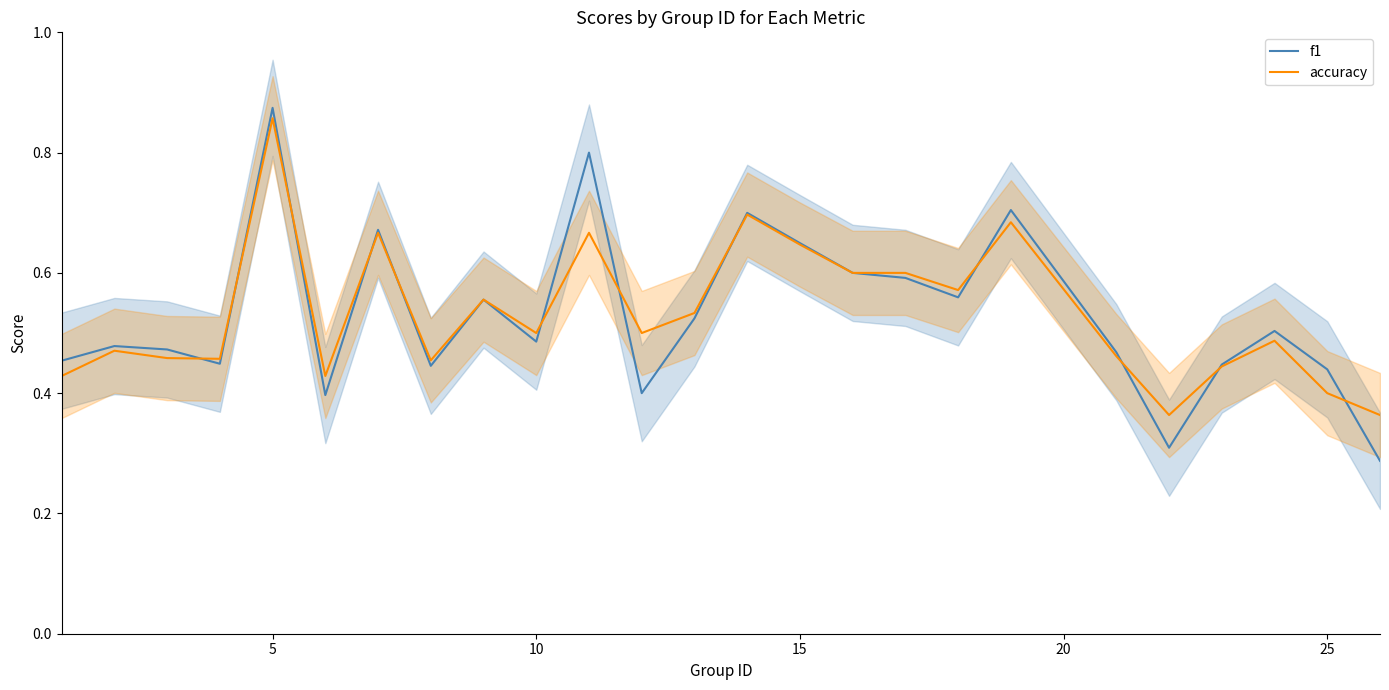

True or false: f1 has a value of 0.2 at 7.

False